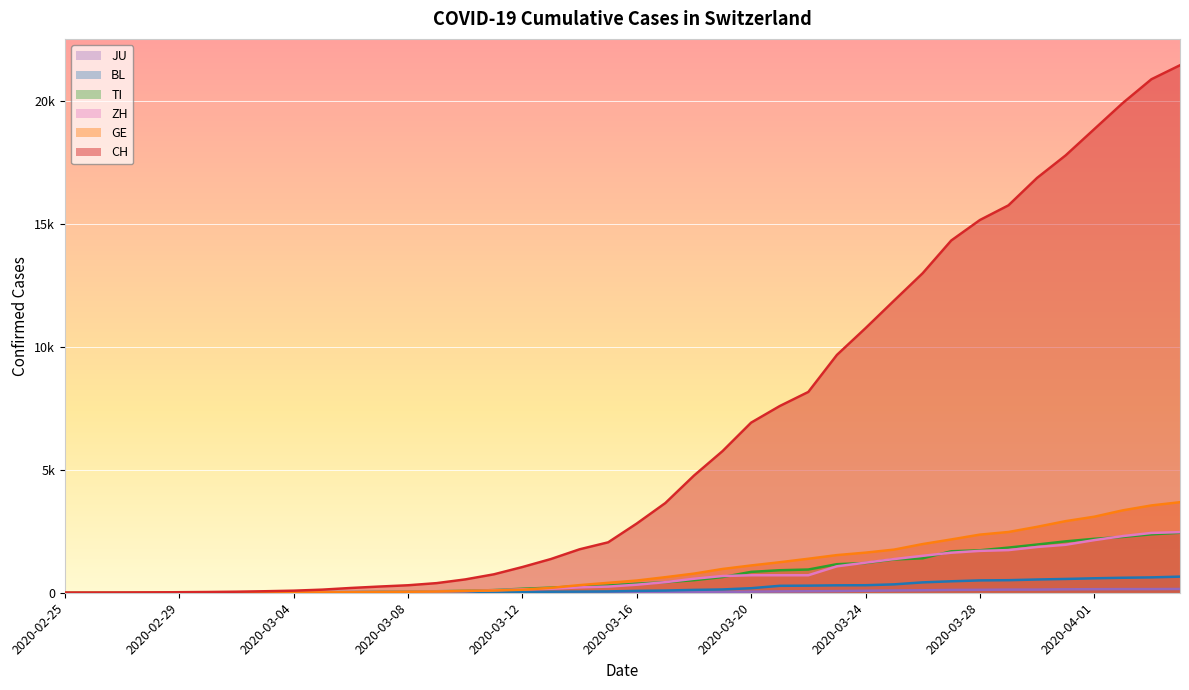

True or false: CH has more than 2 interior local peaks.

False